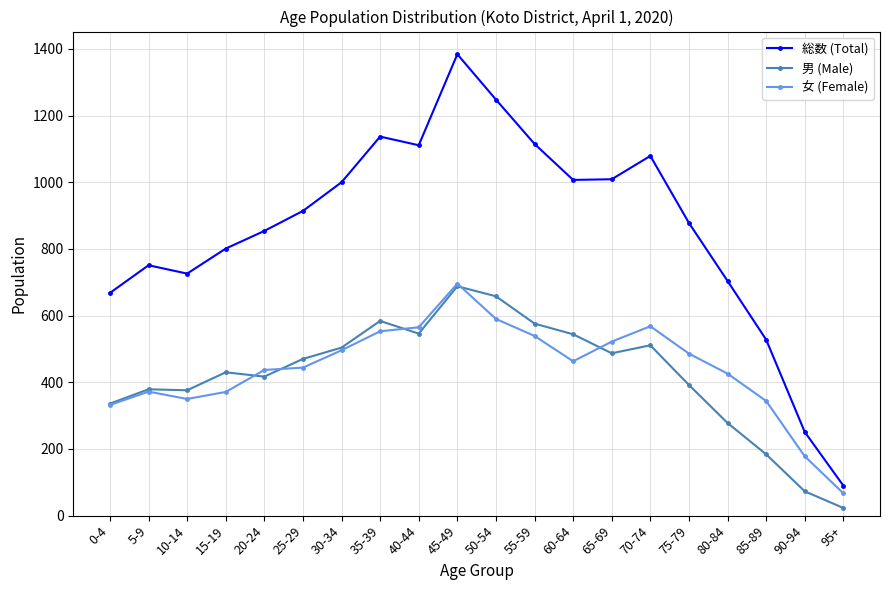

Which series has the widest spread of values?

総数 (Total)